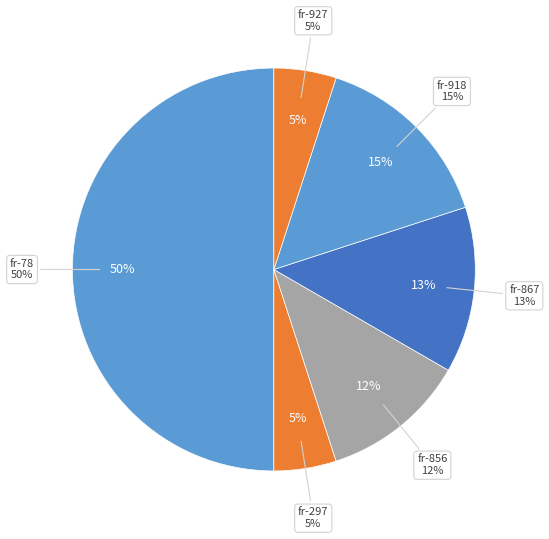

How many slices are in this pie chart?

6